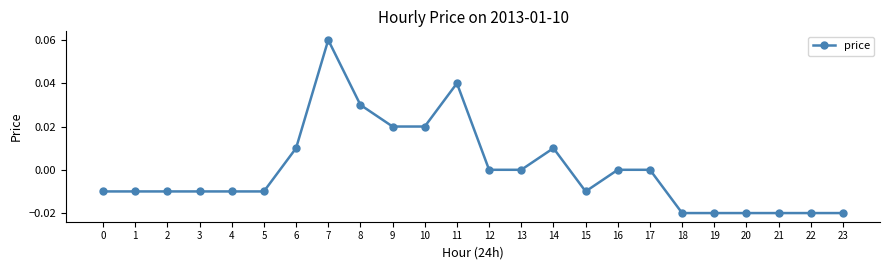

How many series are shown in this chart?

1